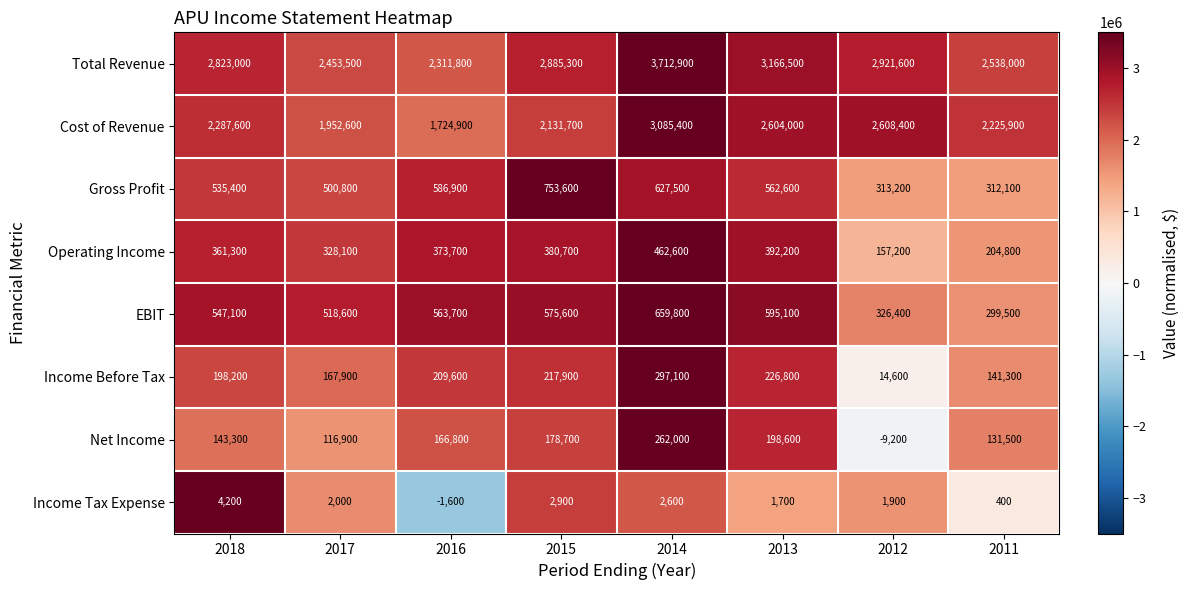

What value does the Gross Profit series have at 2012?

313200